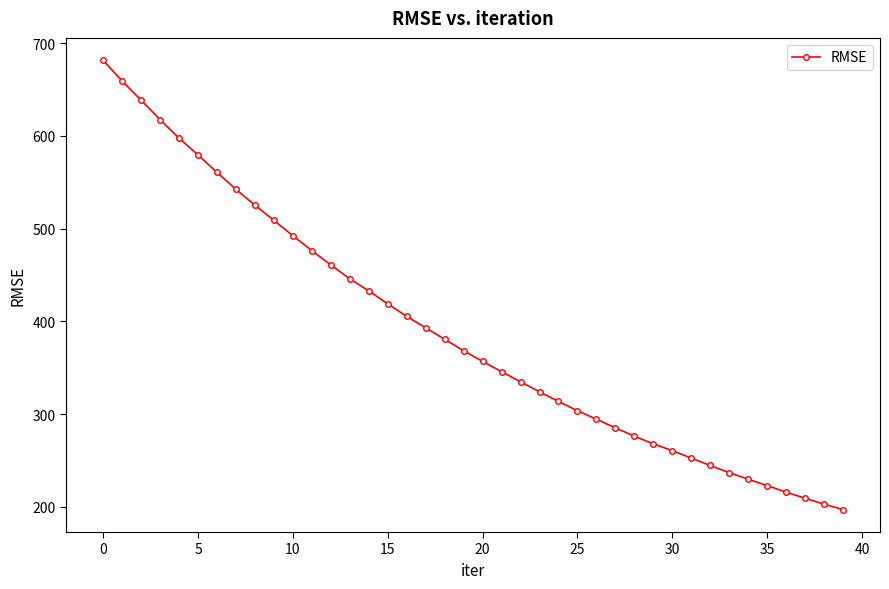

What is the average value?

388.9